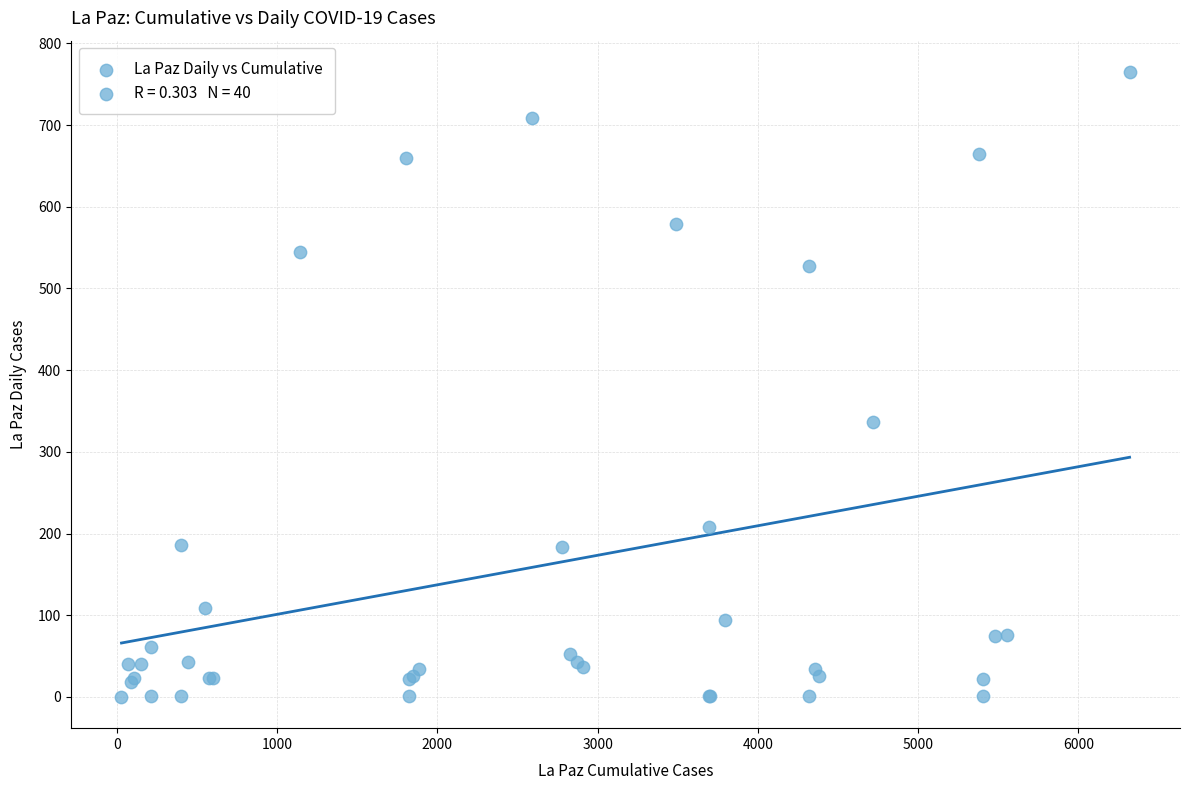

What Y value in the scatter plot is closest to 382?

336